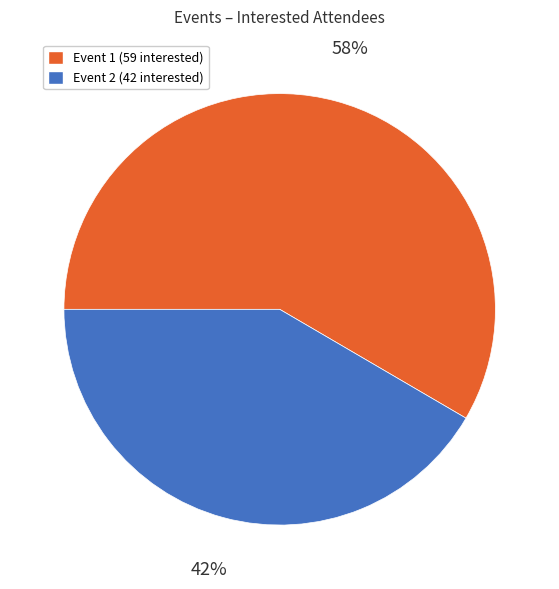

How many segments does this pie chart have?

2